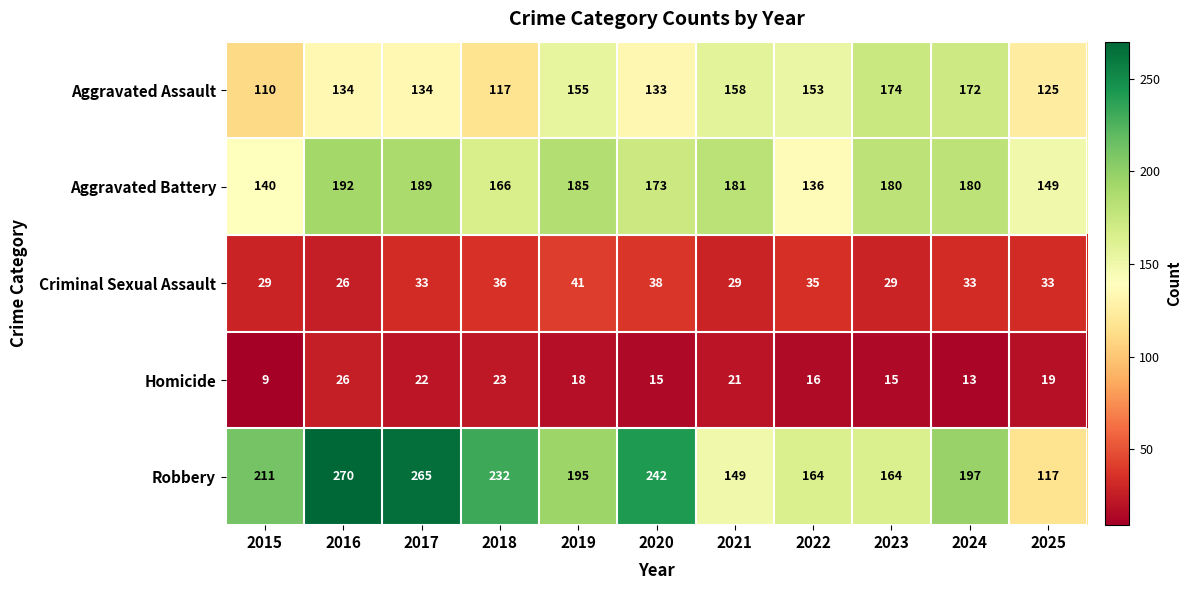

Which series has the largest total across all categories?

Robbery